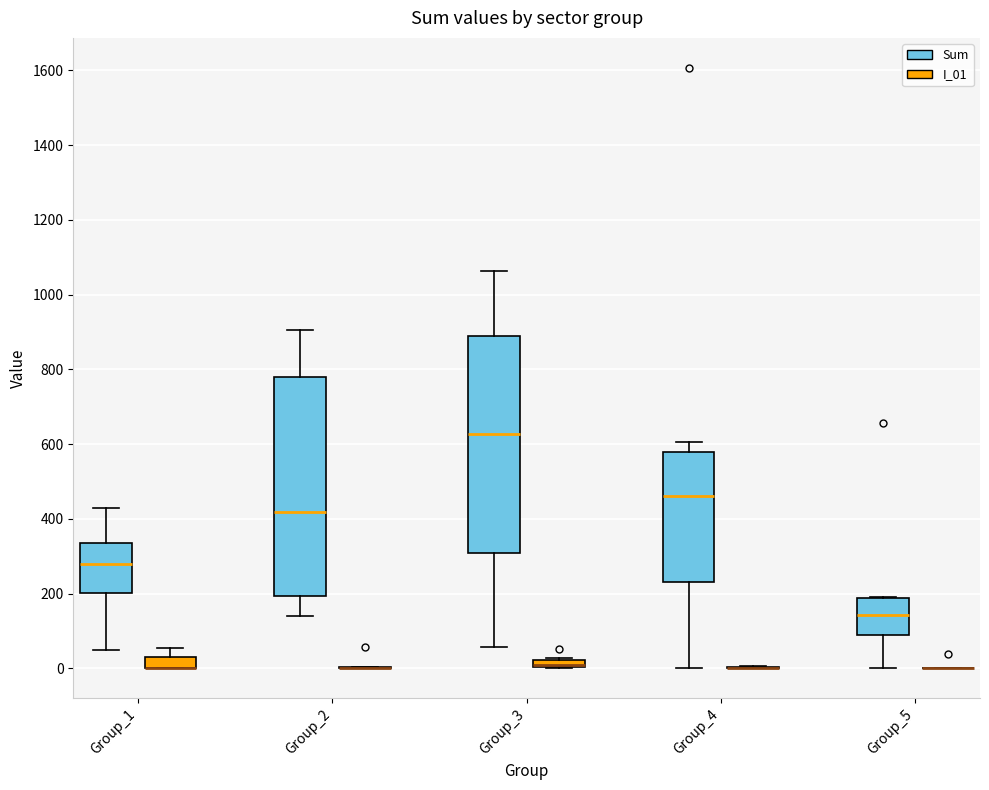

Where is the upper edge of the box for Group_5 (Sum) on the y-axis? The values are not printed on the chart, so give them approximately, as read against the axis.

180